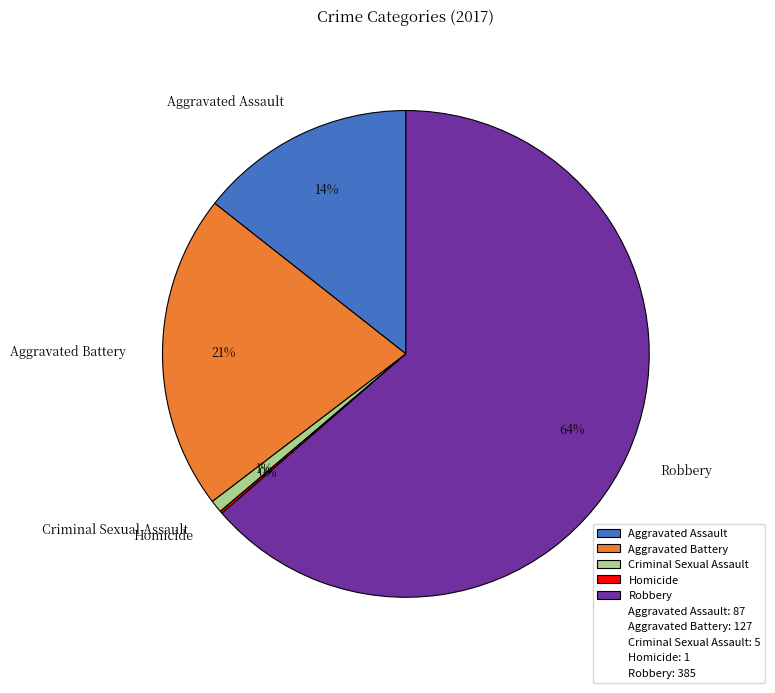

To the nearest percent, what is the average slice percentage?

20%